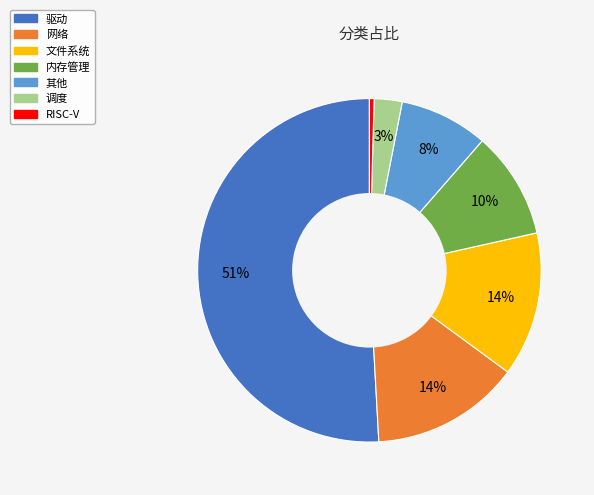

Is it true that 网络 is 14% of the pie?

True